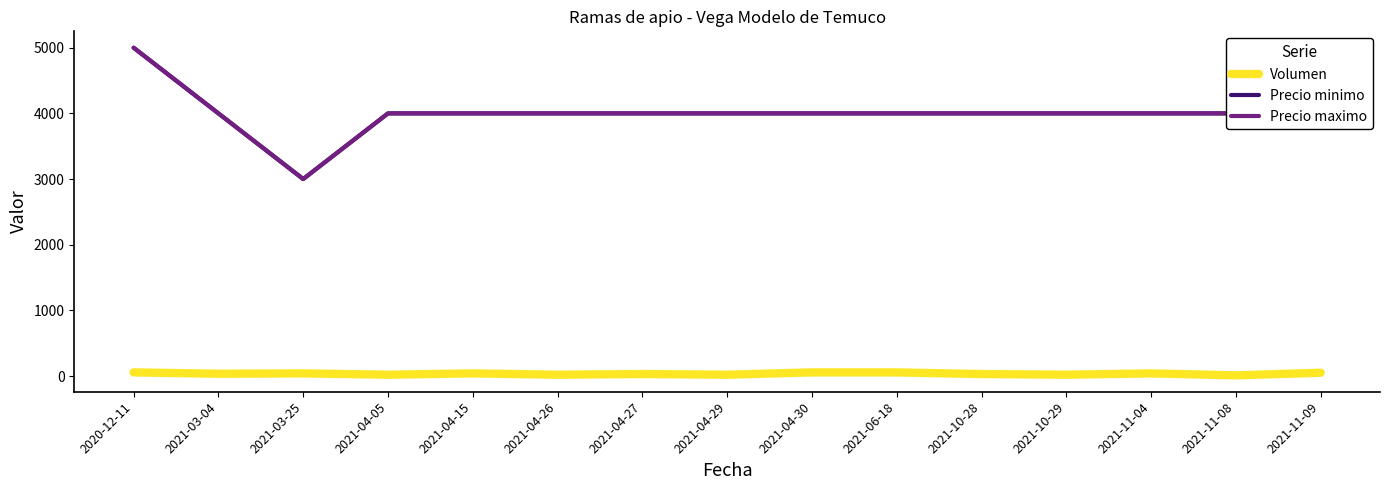

Is the value of Precio maximo at 2021-03-04 greater than the value of Volumen at 2021-06-18?

Yes